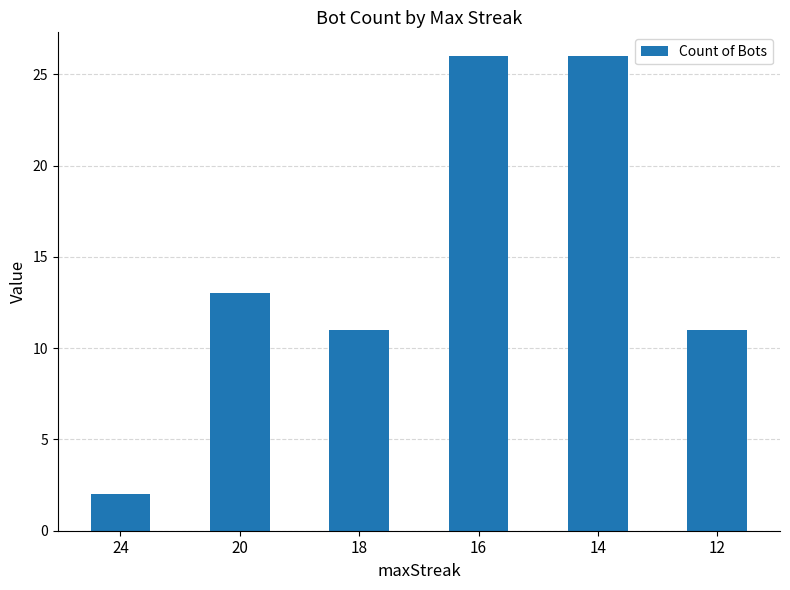

What is the sum of all values?

89